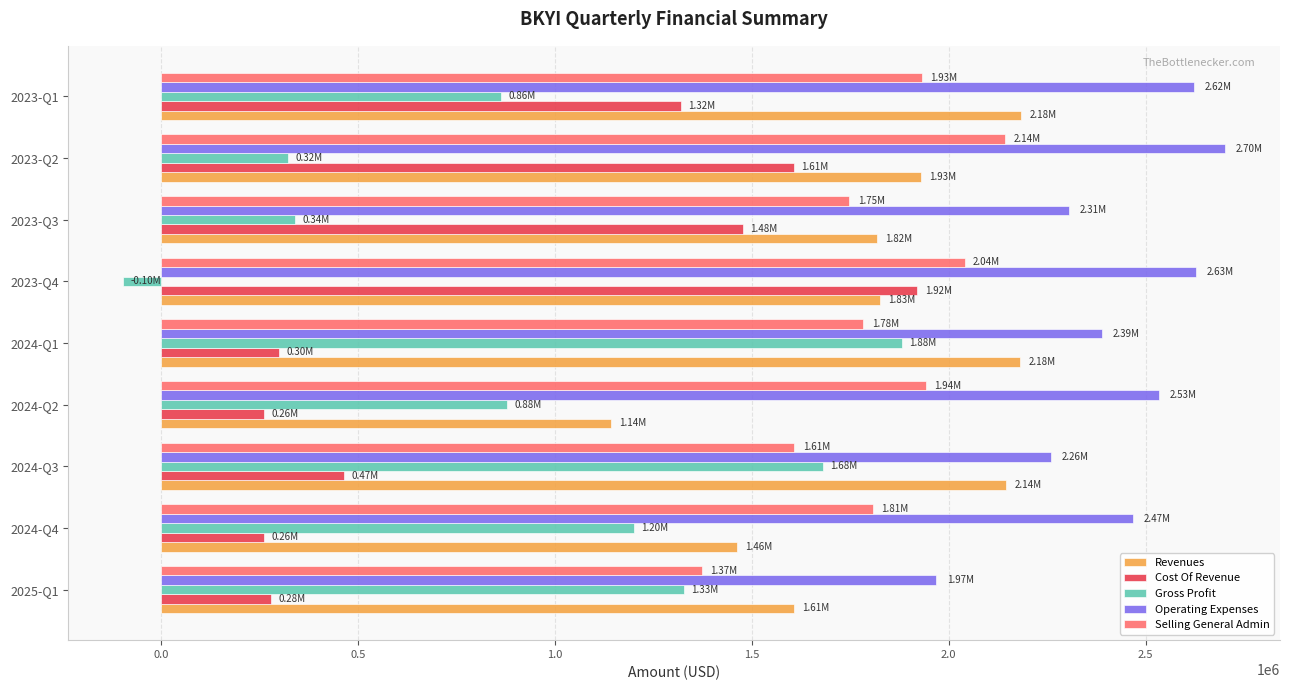

At how many categories does at least one series exceed 1108036?

9